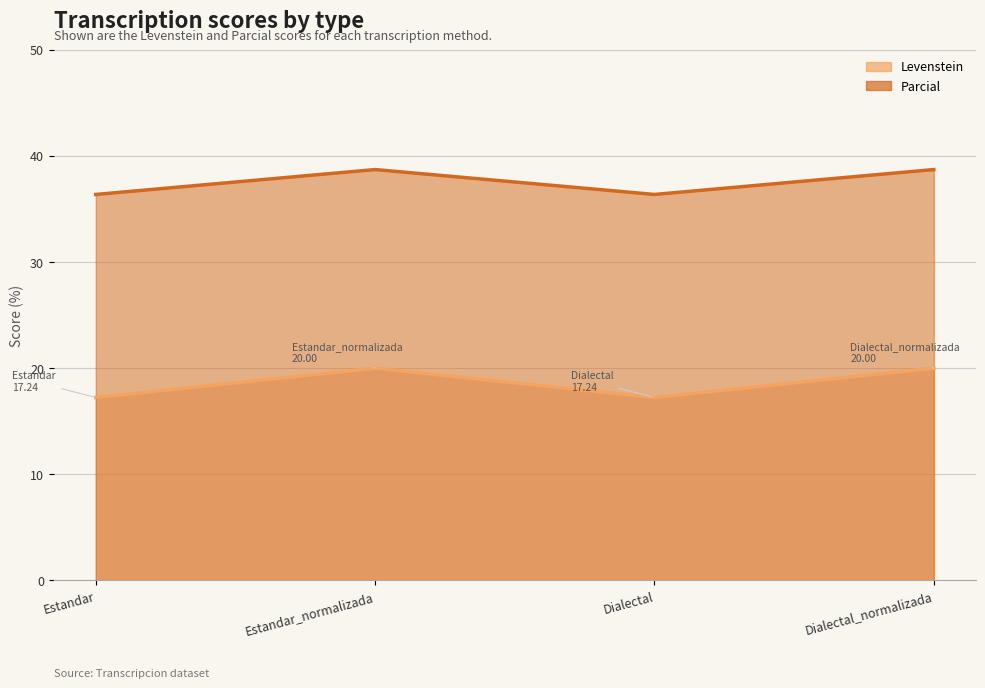

Reading left to right, extract all data points from this chart.

Levenstein: 17.2	20.0	17.2	20.0
Parcial: 36.4	38.7	36.4	38.7